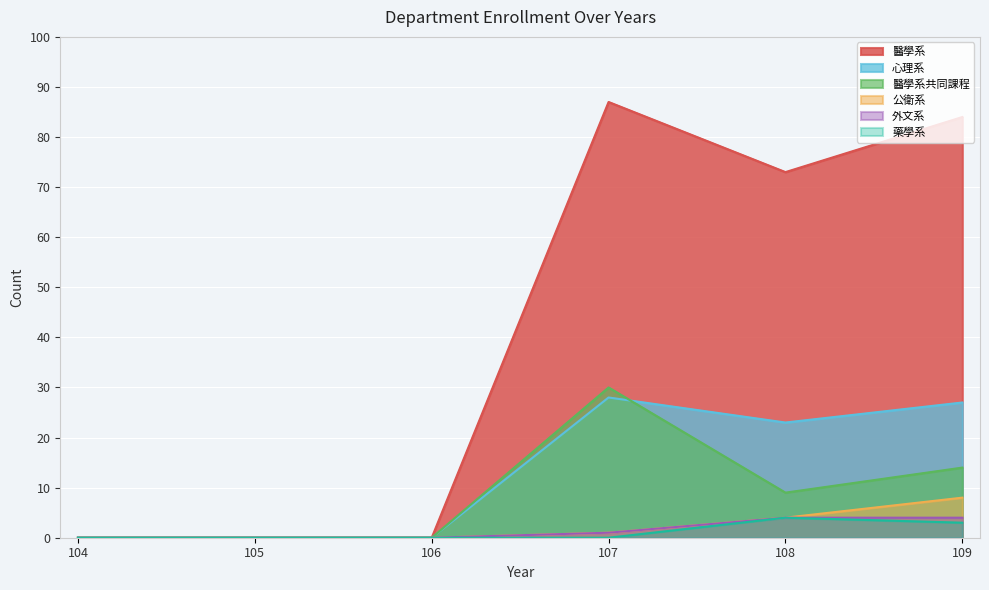

Reading right to left, extract all data points from this chart.

醫學系: 84	73	87	0	0	0
心理系: 27	23	28	0	0	0
醫學系共同課程: 14	9	30	0	0	0
公衛系: 8	4	1	0	0	0
外文系: 4	4	1	0	0	0
藥學系: 3	4	0	0	0	0